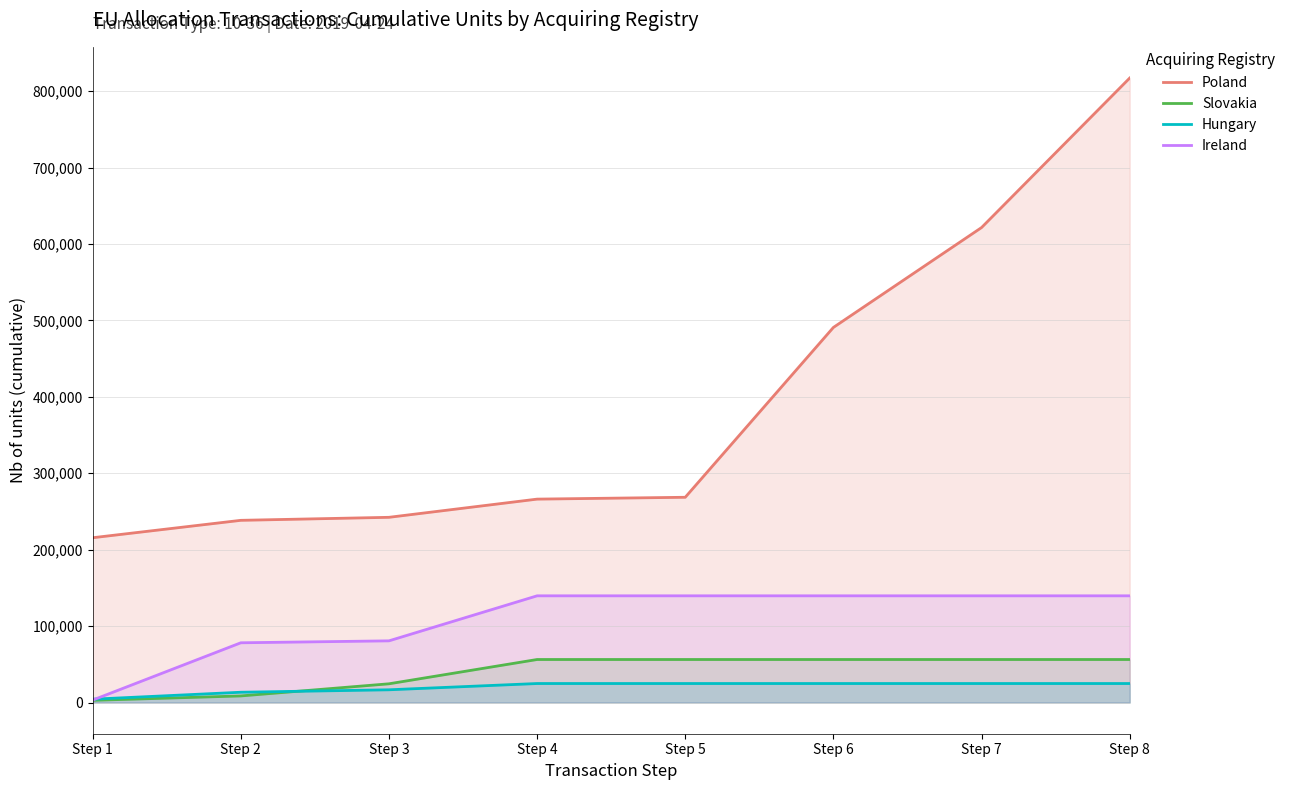

Which series changed the most between Step 2 and Step 7?

Poland